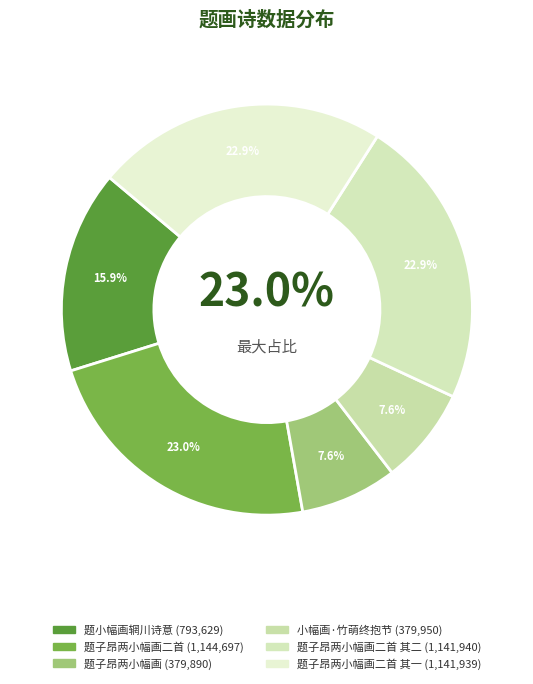

To the nearest percent, what is the difference between the largest and smallest slice percentages?

15%